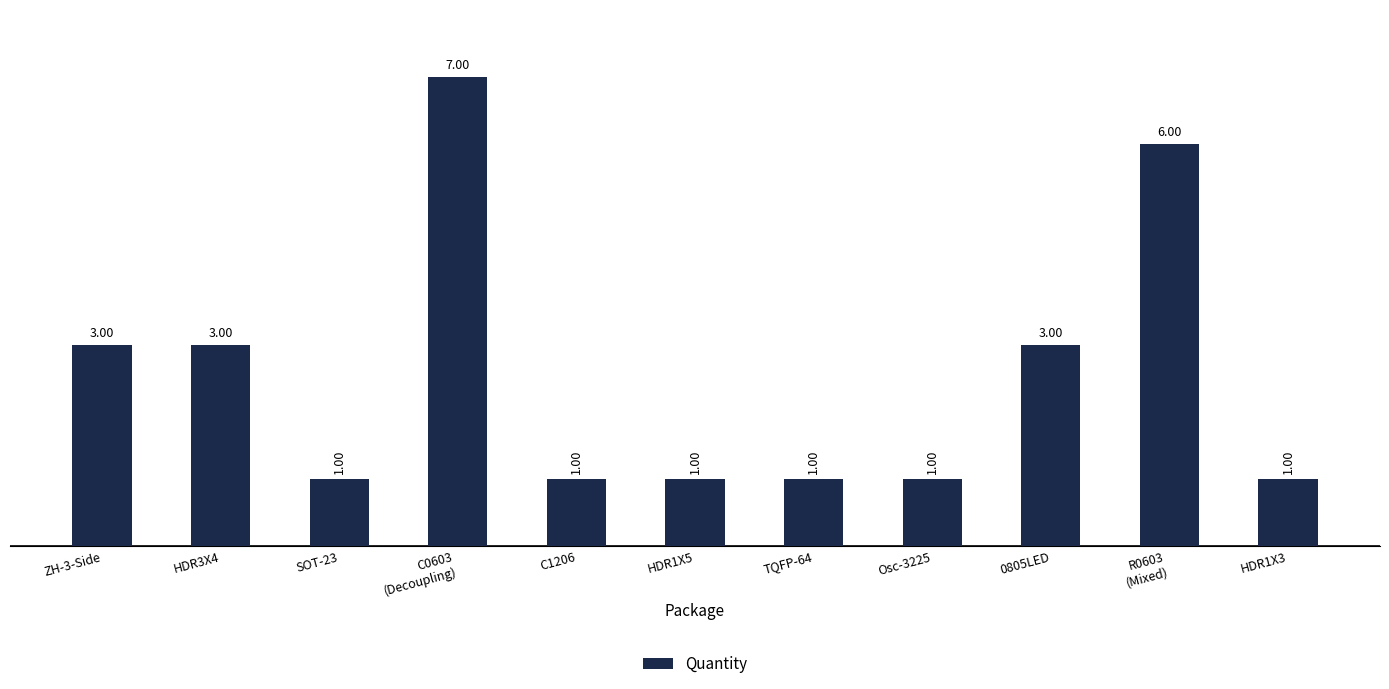

What is the label of the 3rd bar from the left?

SOT-23